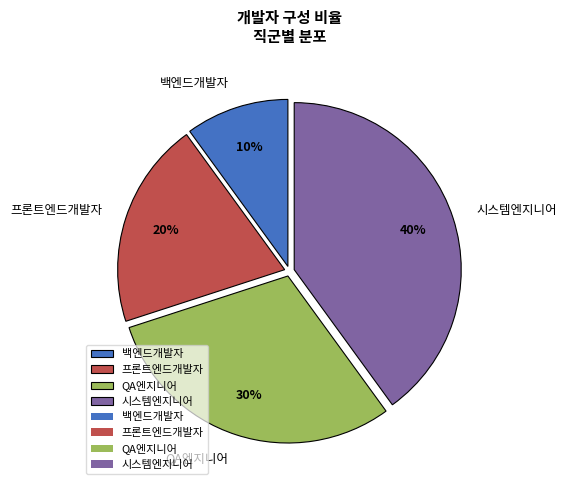

Rank the categories by value from lowest to highest.

백엔드개발자, 프론트엔드개발자, QA엔지니어, 시스템엔지니어